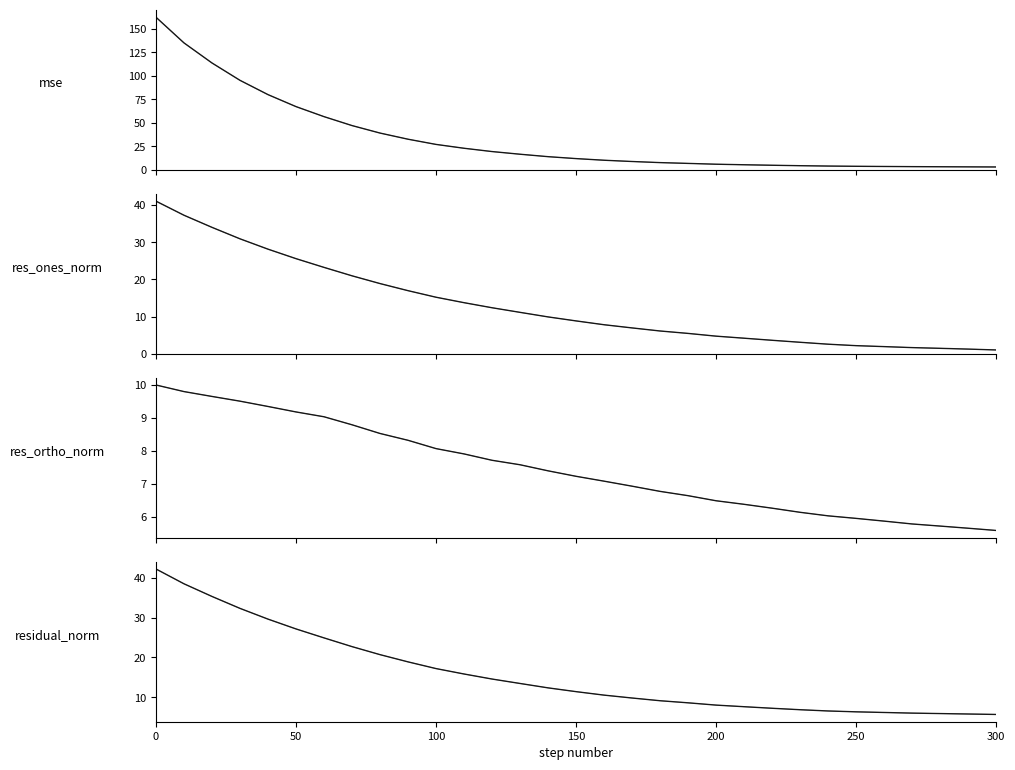

Which series has the largest range (max minus min)?

mse